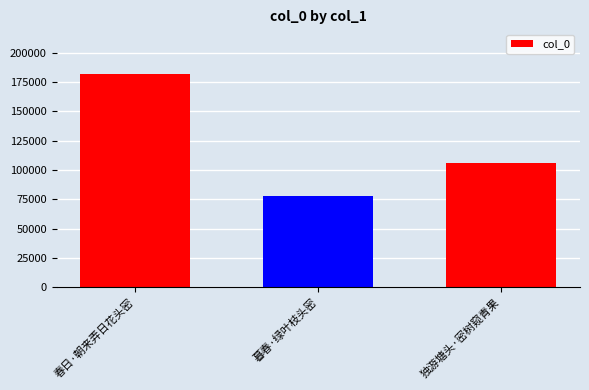

Reading left to right, transcribe all the data shown in this chart.

181954	78132	105927